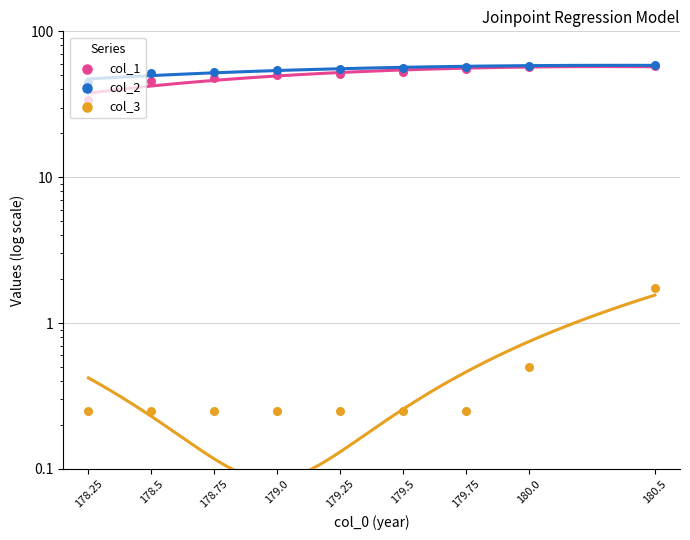

Which series reaches the minimum Y coordinate?

col_3